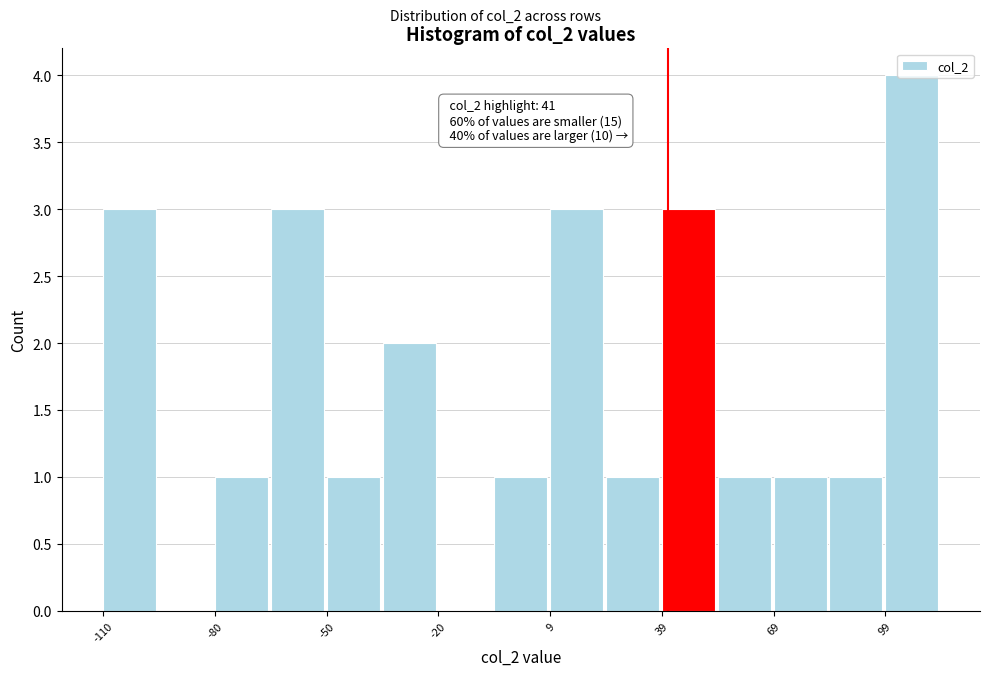

Around what value on the x-axis is the tallest bar? Give the approximate position of its centre, as read against the axis.

105